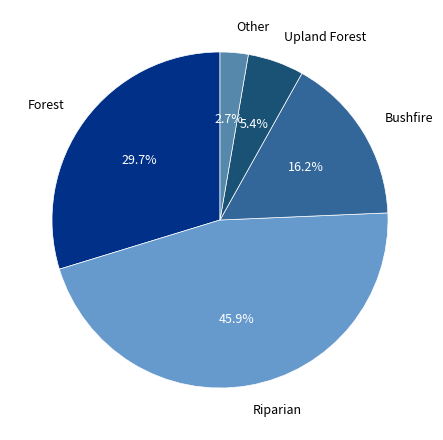

Does any single category account for the majority?

No